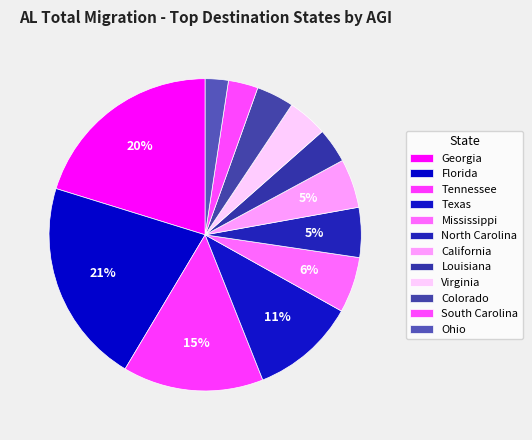

Combined, what portion of the pie is Colorado and California?

9.0%